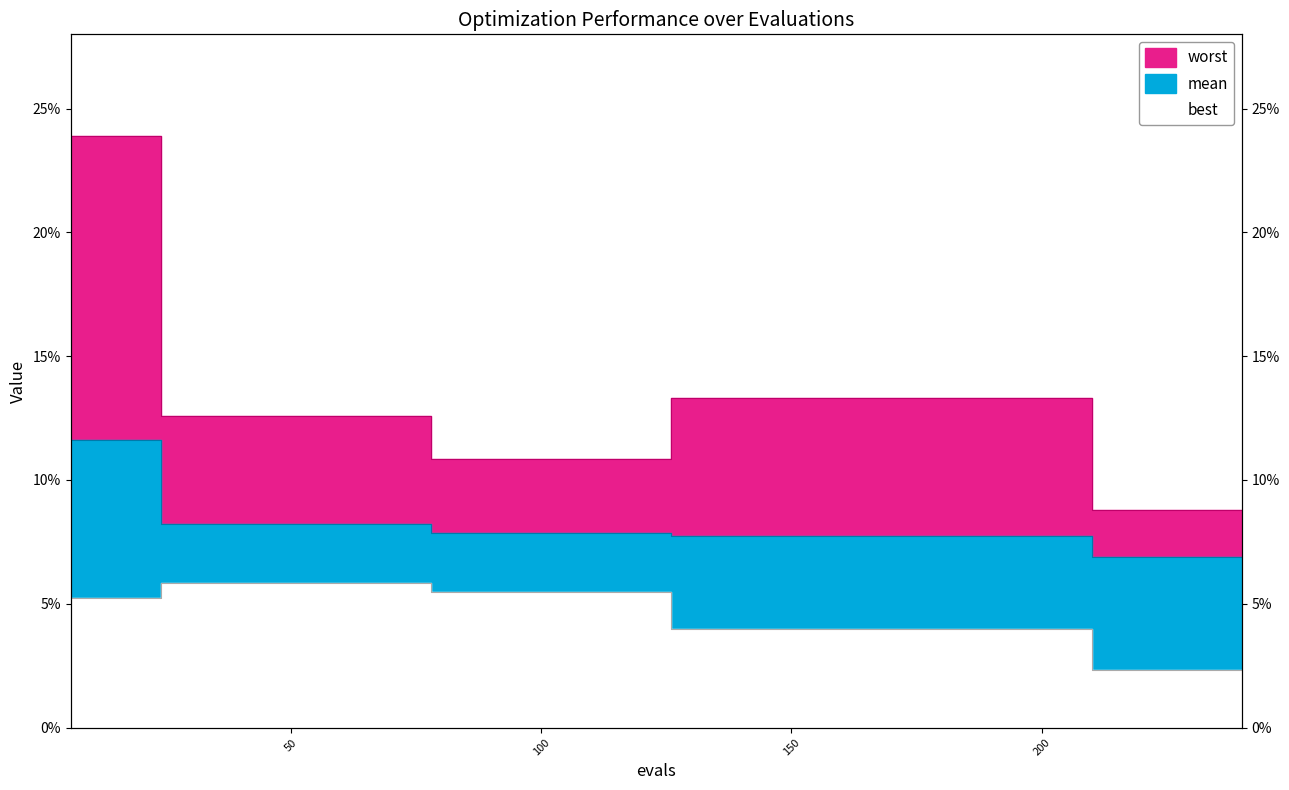

Rank the series by their average value, from lowest to highest.

best, mean, worst